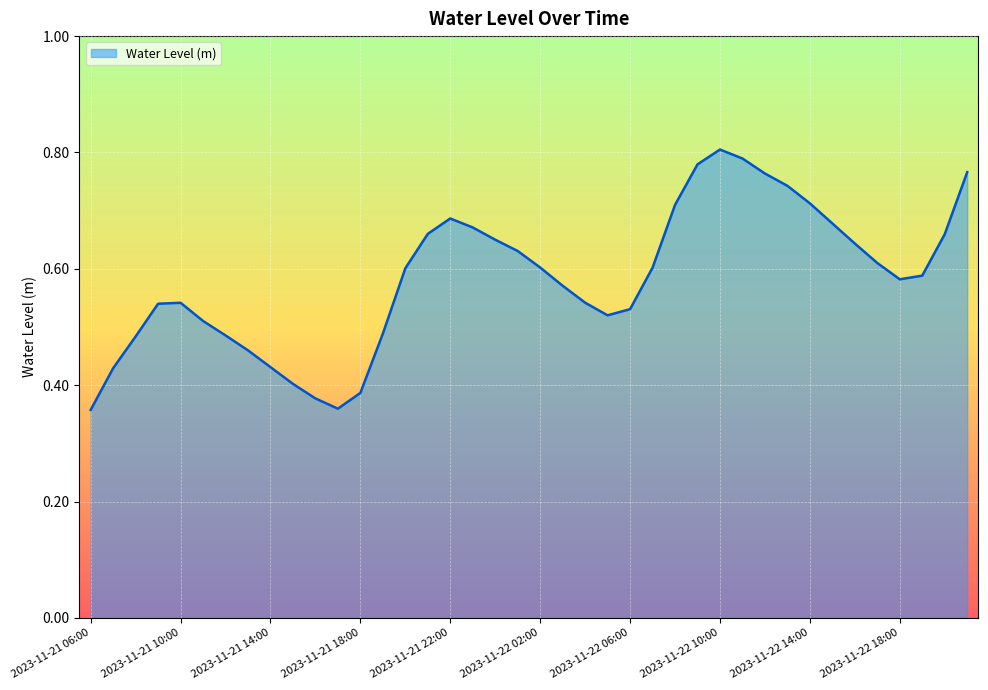

List the labels in order of value, smallest first.

2023-11-21 06:00, 2023-11-21 17:00, 2023-11-21 16:00, 2023-11-21 18:00, 2023-11-21 15:00, 2023-11-21 07:00, 2023-11-21 14:00, 2023-11-21 13:00, 2023-11-21 08:00, 2023-11-21 12:00, 2023-11-21 19:00, 2023-11-21 11:00, 2023-11-22 05:00, 2023-11-22 06:00, 2023-11-21 09:00, 2023-11-21 10:00, 2023-11-22 04:00, 2023-11-22 03:00, 2023-11-22 18:00, 2023-11-22 19:00, 2023-11-21 20:00, 2023-11-22 07:00, 2023-11-22 02:00, 2023-11-22 17:00, 2023-11-22 01:00, 2023-11-22 16:00, 2023-11-22 00:00, 2023-11-22 20:00, 2023-11-21 21:00, 2023-11-21 23:00, 2023-11-22 15:00, 2023-11-21 22:00, 2023-11-22 08:00, 2023-11-22 14:00, 2023-11-22 13:00, 2023-11-22 12:00, 2023-11-22 21:00, 2023-11-22 09:00, 2023-11-22 11:00, 2023-11-22 10:00